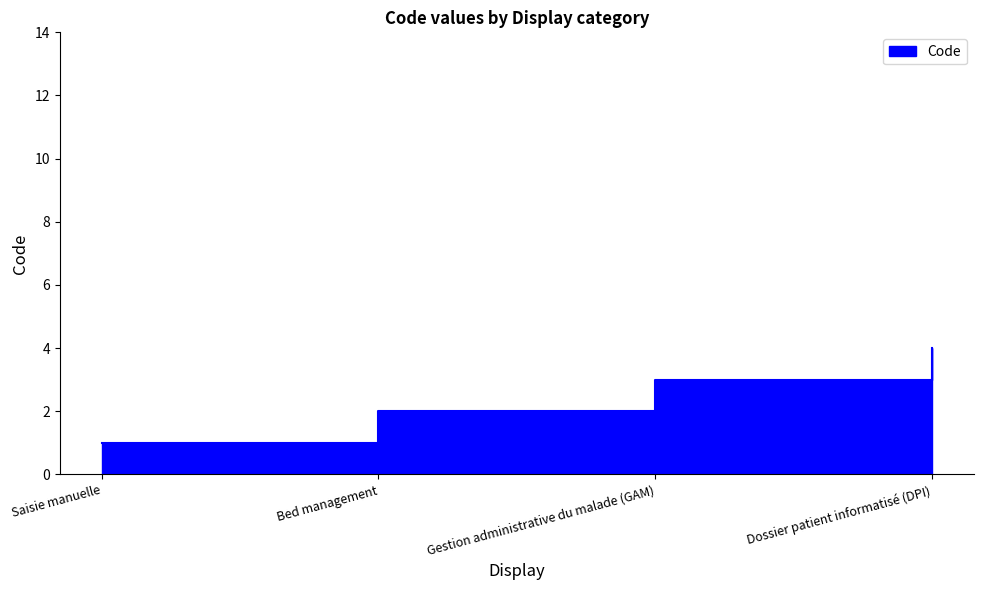

What is the label of the 3rd point from the left?

Gestion administrative du malade (GAM)